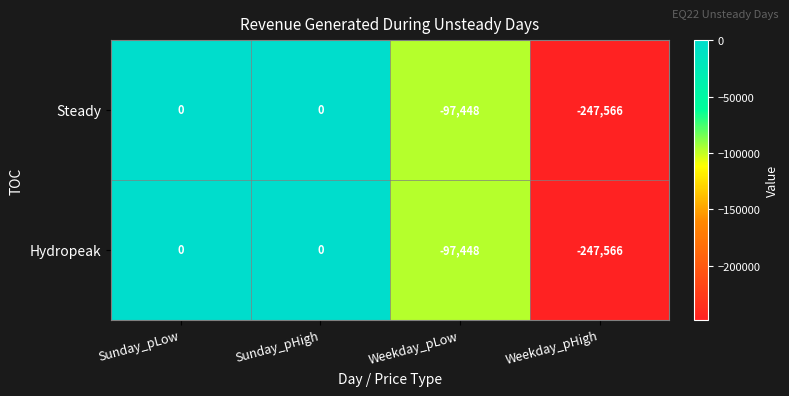

What is the total value across all series at Weekday_pHigh?

-495132